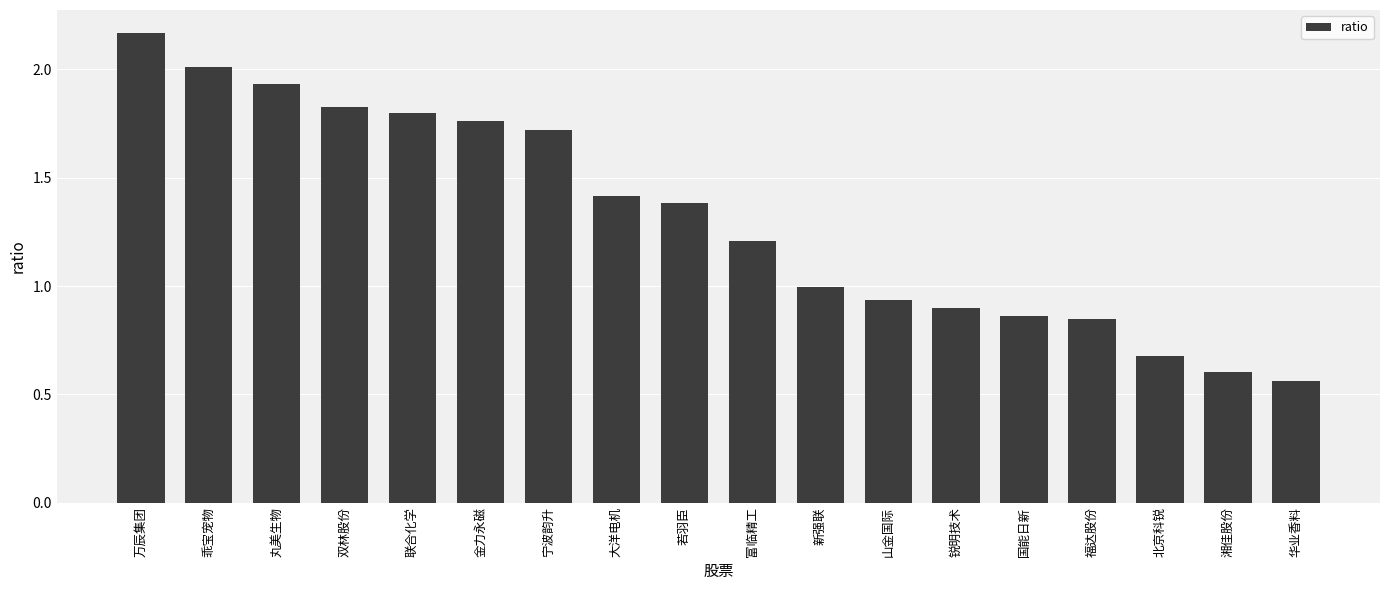

The value at 湘佳股份 is 0.2. True or false?

False